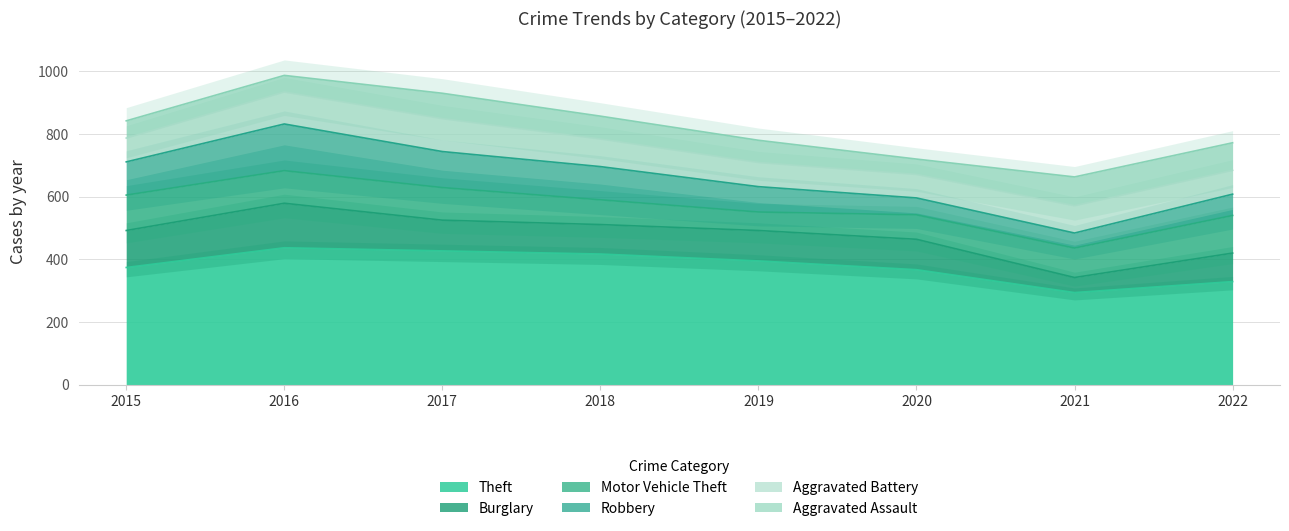

True or false: Theft has more than 2 points higher than both neighbors.

False